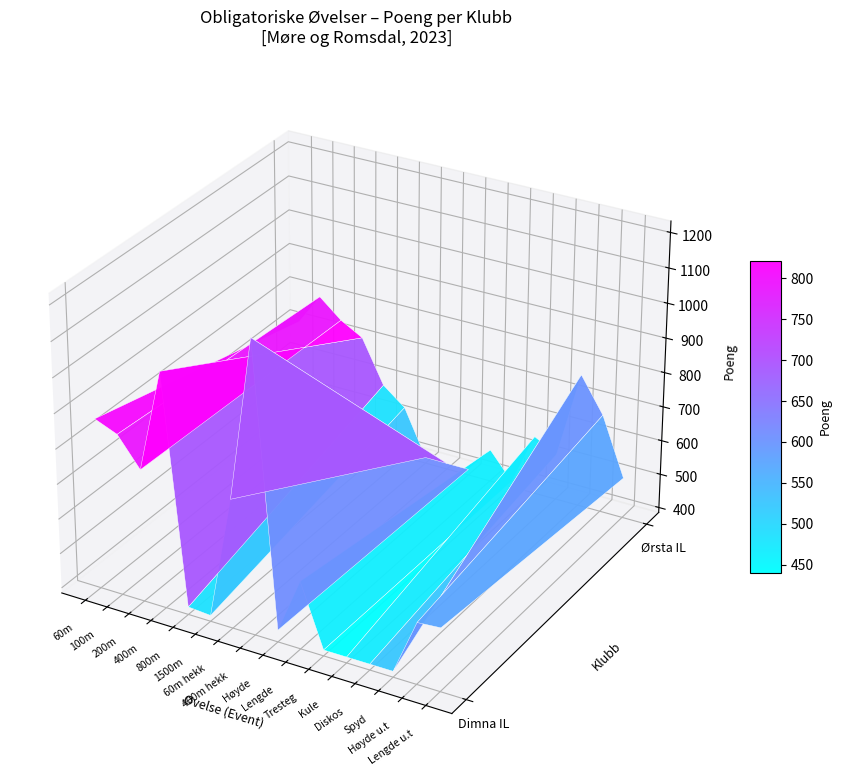

Which series changed the most between 800m and Lengde?

Dimna IL